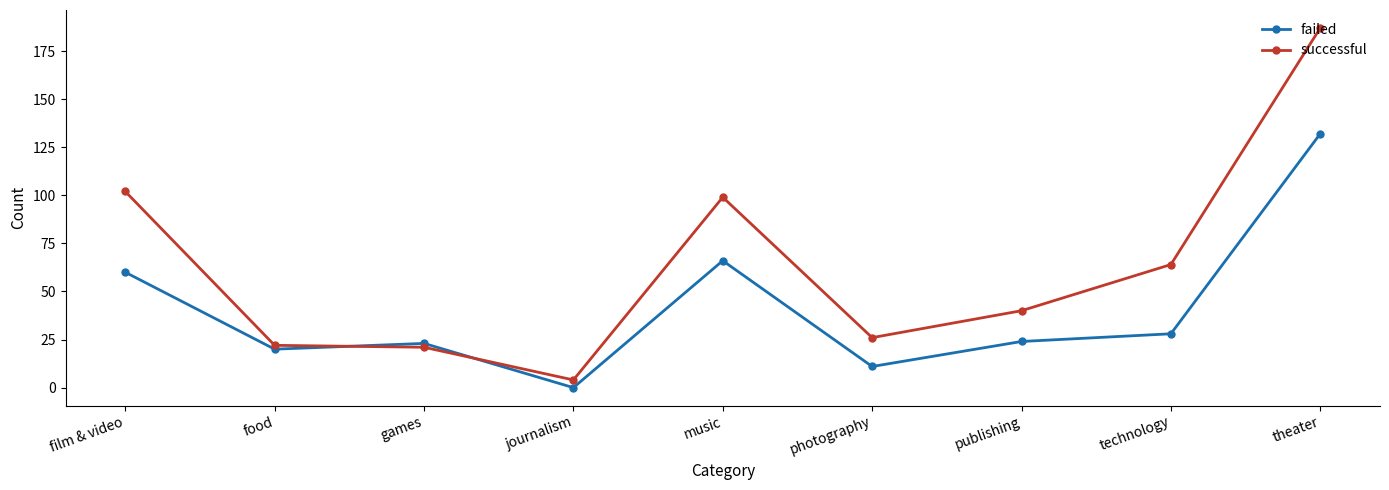

At publishing, list the series in order from smallest to largest.

failed, successful